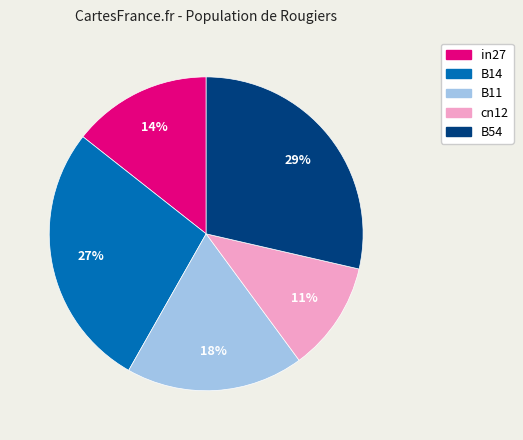

To the nearest percent, what is the difference between the B11 and B14 slice percentages?

9%